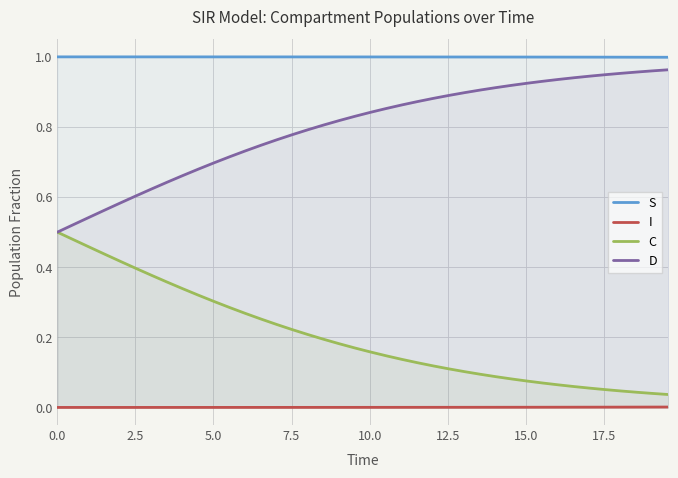

True or false: I and C cross at least once.

False